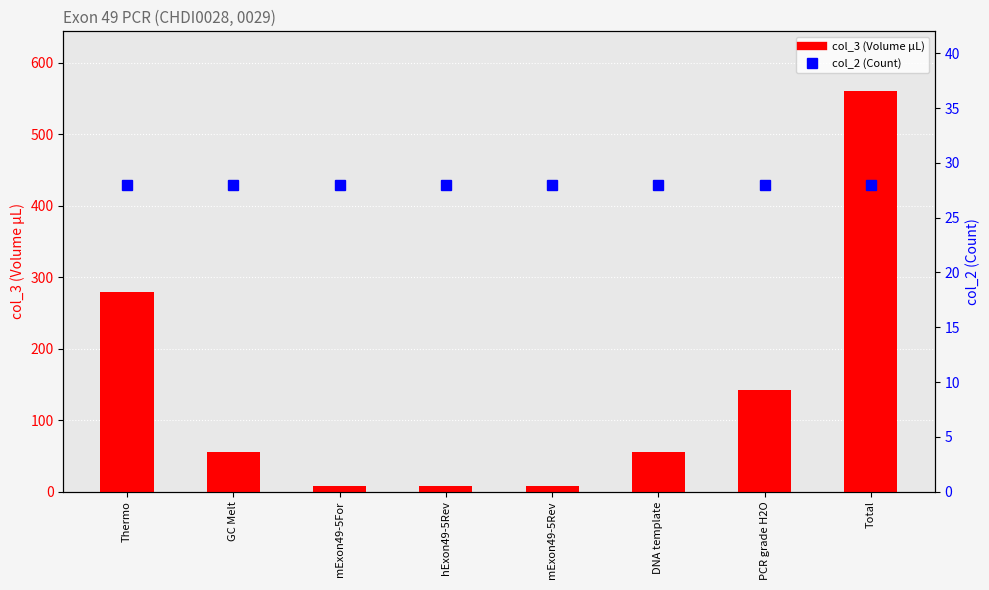

At which label does col_3 (Volume µL) first exceed 56?

Thermo